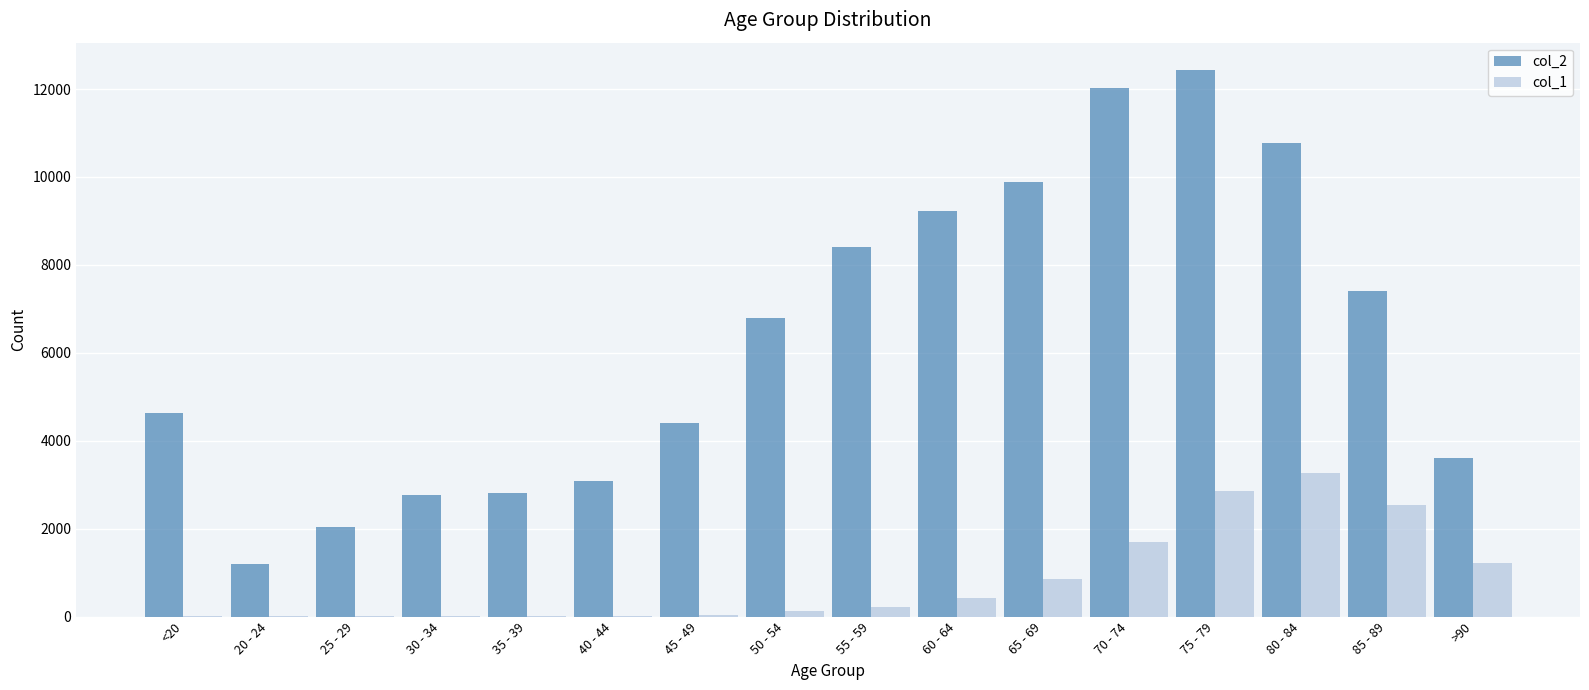

What is the sum of all col_1 values?

13343